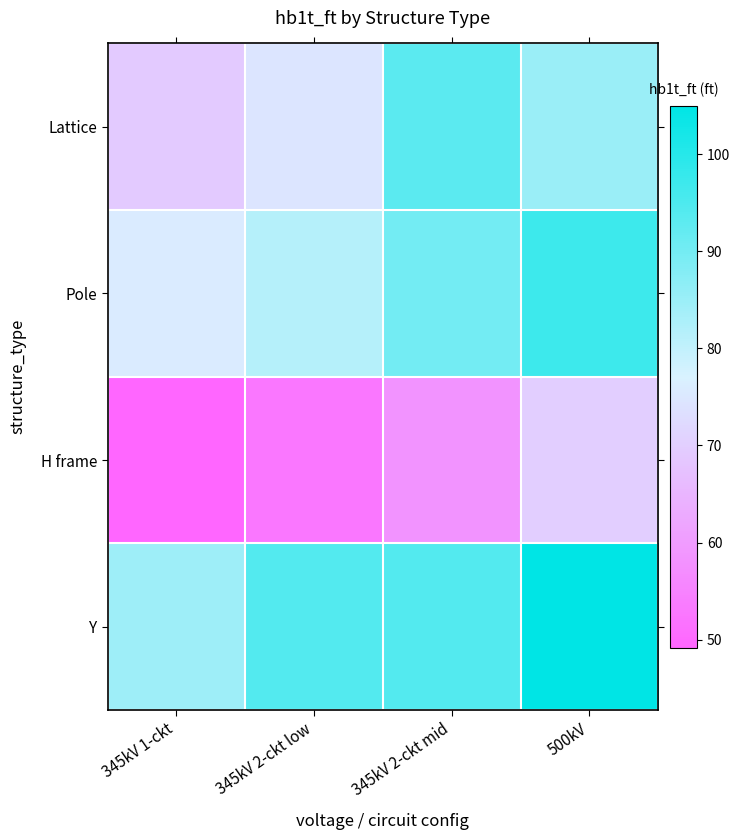

What is the spread (max minus min) of values at 345kV 2-ckt low?

41.5